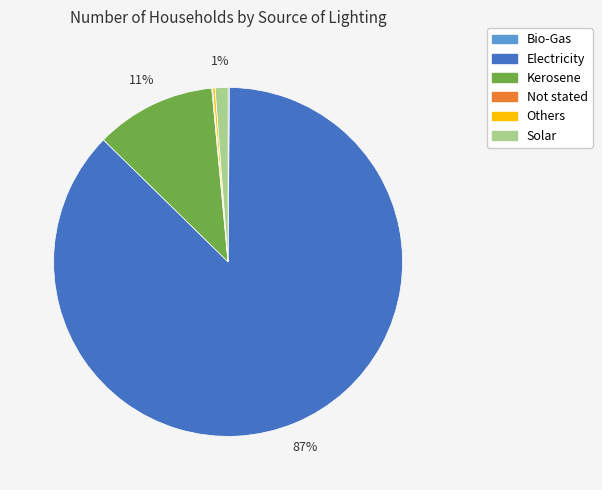

Is it true that Solar is 1% of the pie?

True